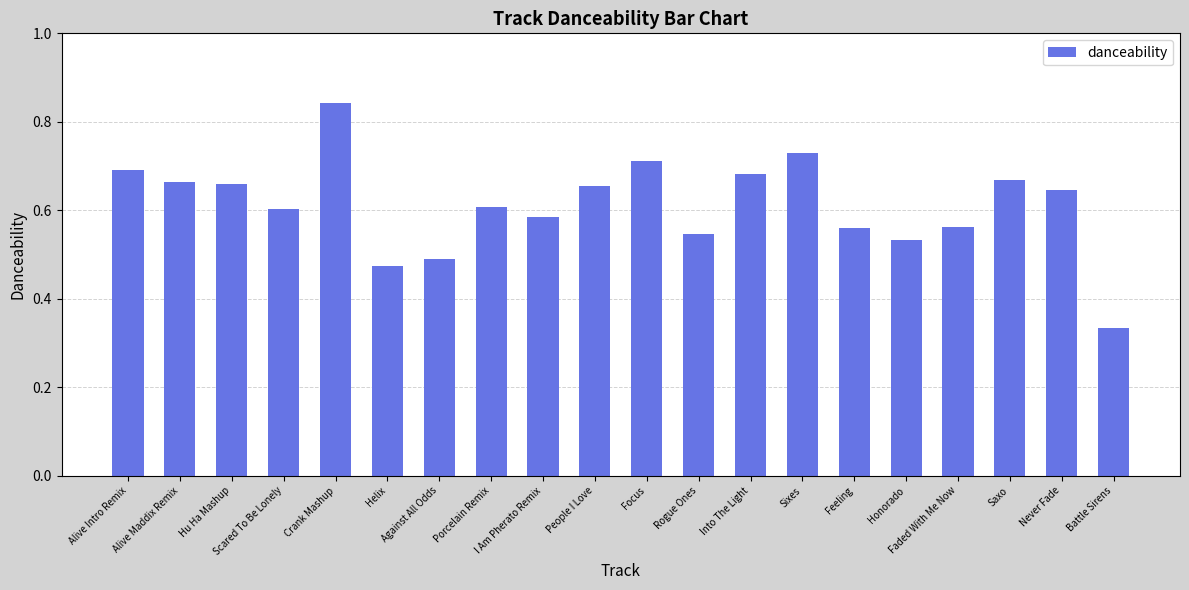

What is the sum of all values?

12.2